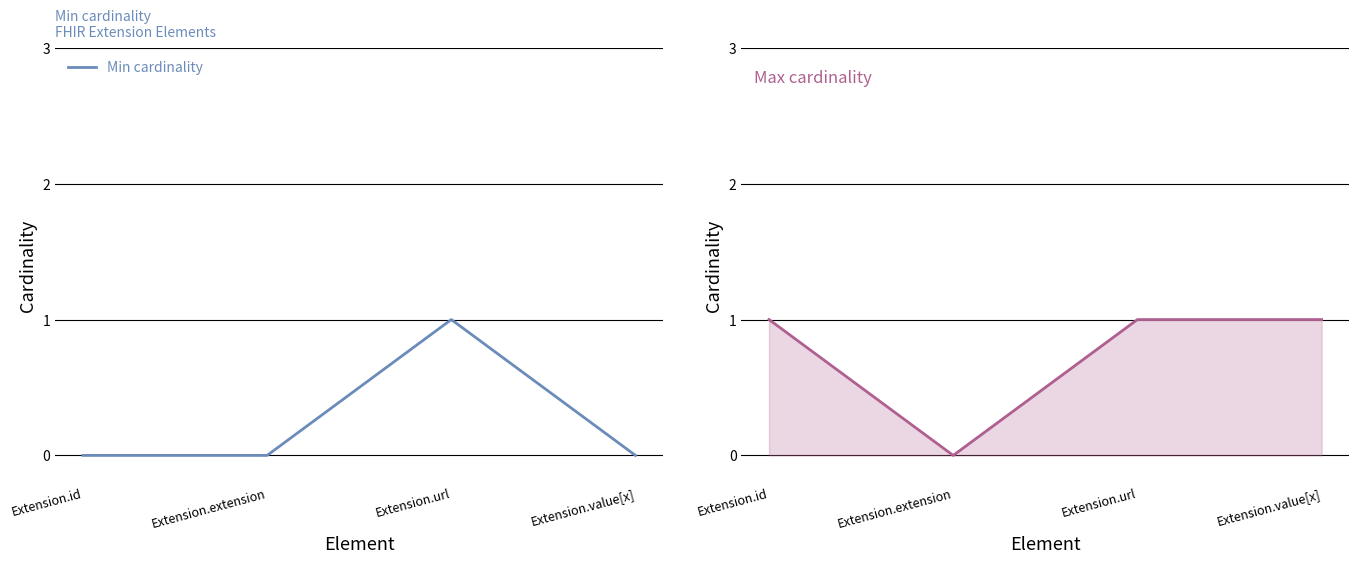

What is the difference between the maximum and minimum values in the Max cardinality series?

1